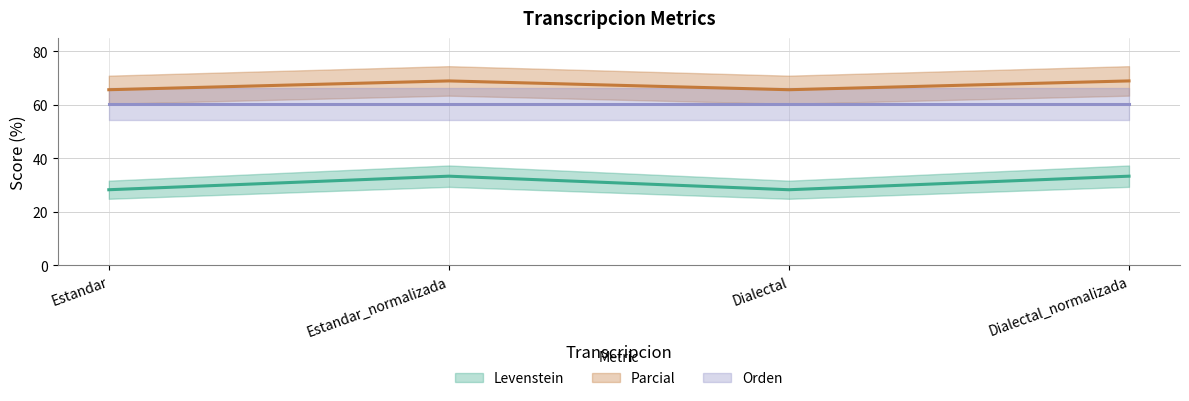

The value of Levenstein at Estandar is 15.6. True or false?

False